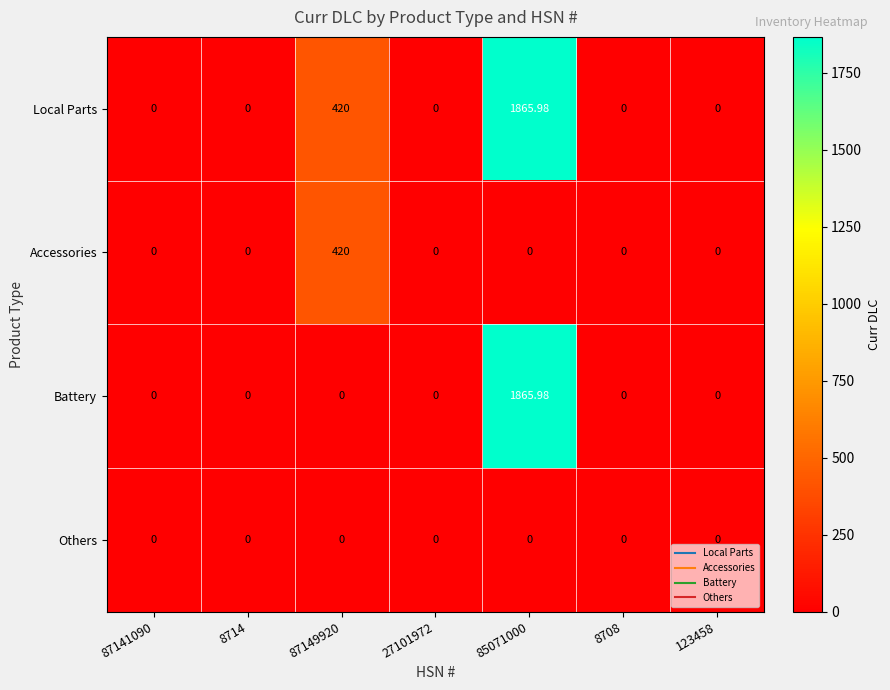

Which series has the largest total across all categories?

Local Parts